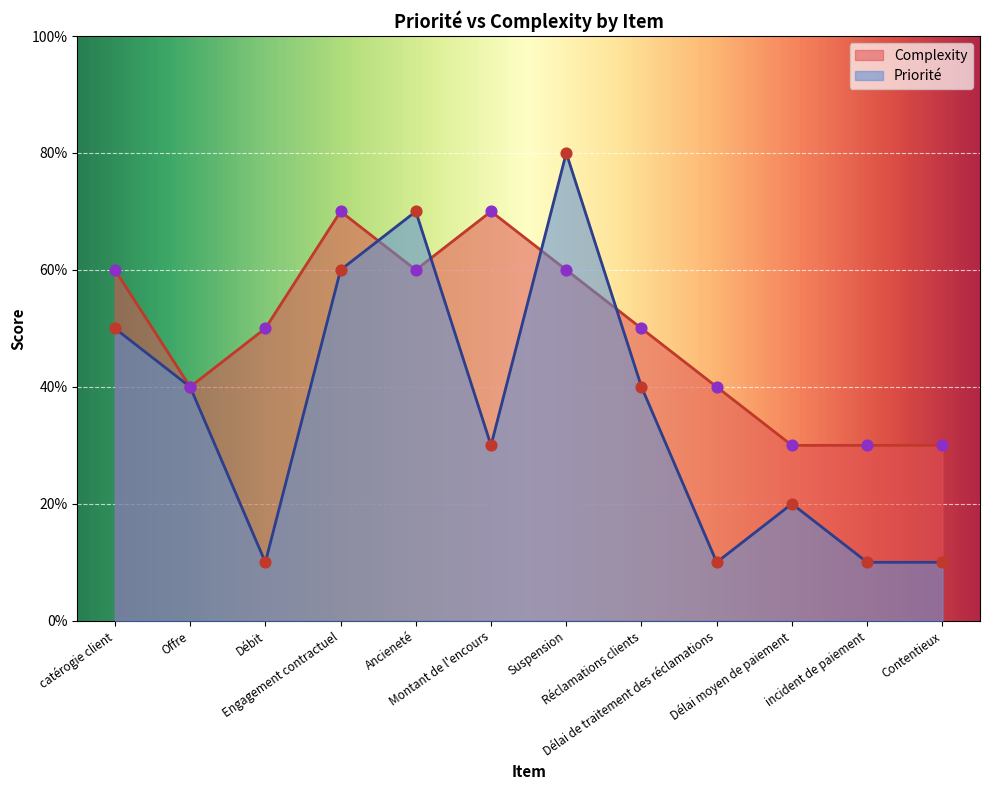

What are all the series names shown in the legend?

Complexity, Priorité